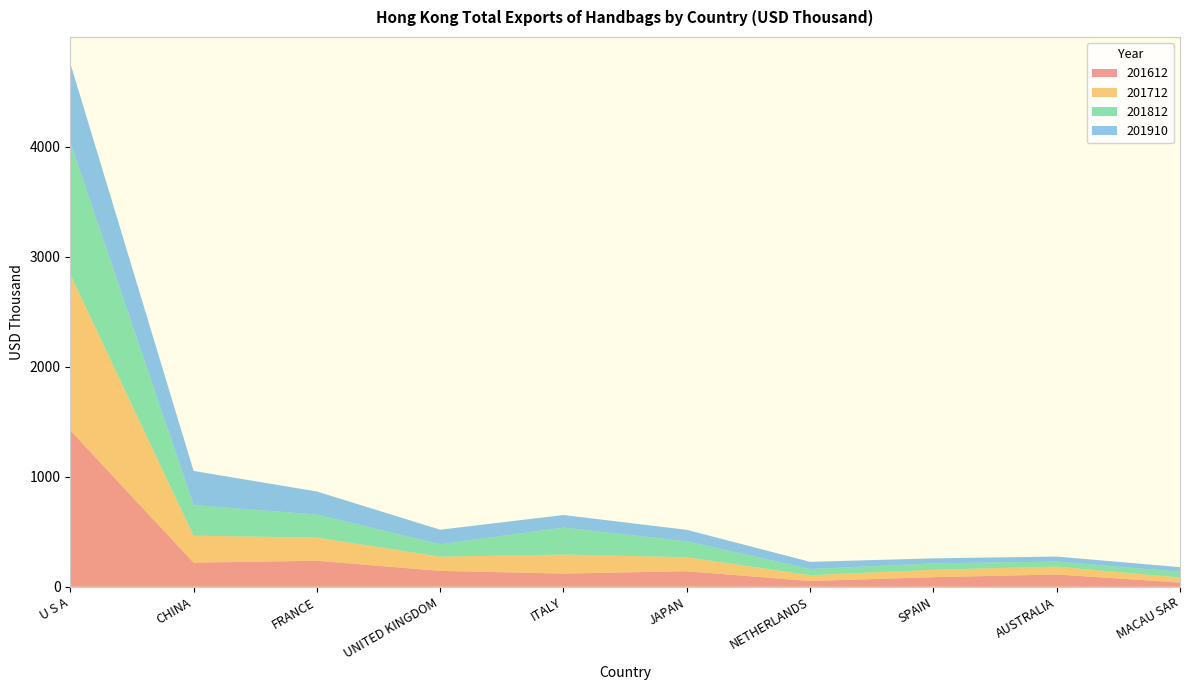

Reading left to right, what are all the values shown in this chart?

201612: 1422.5	219.3	236.6	144.5	120.3	141.2	52.1	87.2	111.8	38.6
201712: 1417.8	245.2	210.4	129.3	172.8	127.2	53.1	67.8	71.4	45.5
201812: 1202.6	278.2	209.4	113.0	245.4	144.9	56.1	57.7	46.1	52.0
201910: 718.1	310.6	209.8	132.1	113.9	104.2	65.4	45.6	45.4	42.2